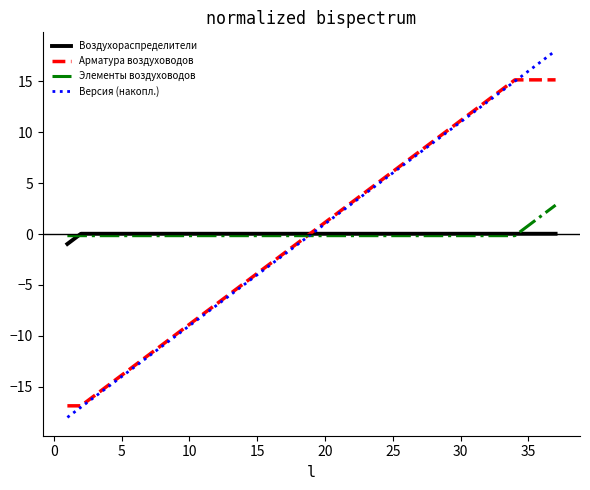

Rank the series by their maximum value, from lowest to highest.

Воздухораспределители, Элементы воздуховодов, Арматура воздуховодов, Версия (накопл.)